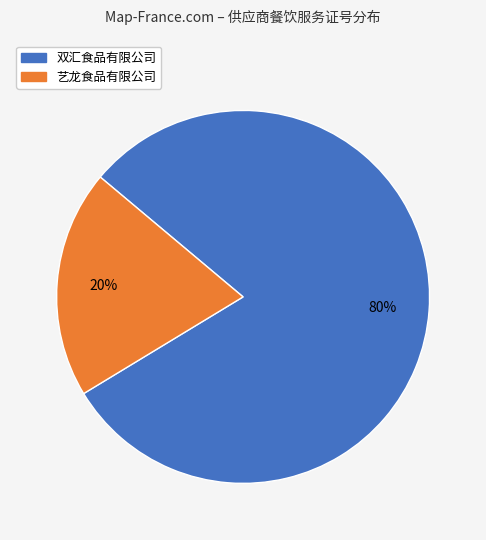

What is the largest slice in the pie chart?

双汇食品有限公司